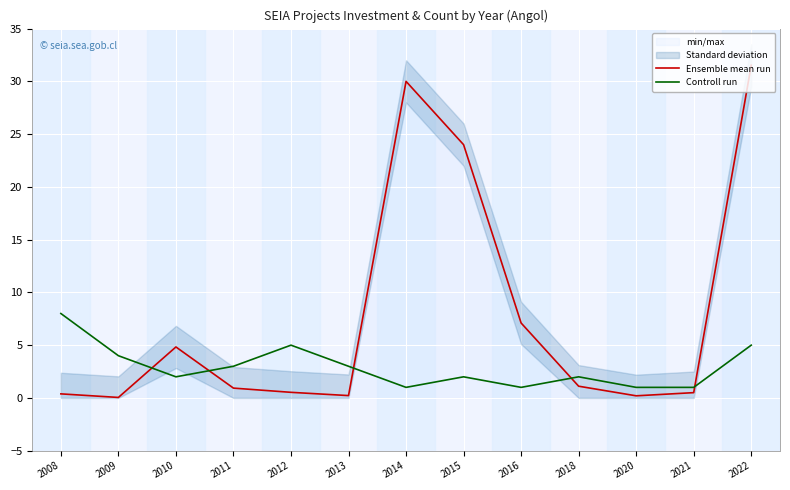

Which series has the largest range (max minus min)?

Ensemble mean run